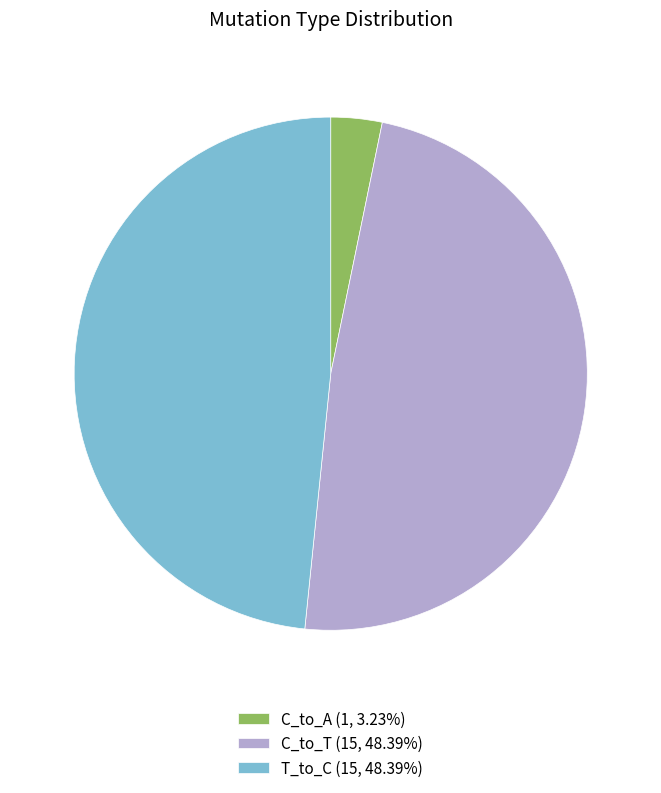

Is T_to_C (15, 48.39%) the majority of the pie?

No